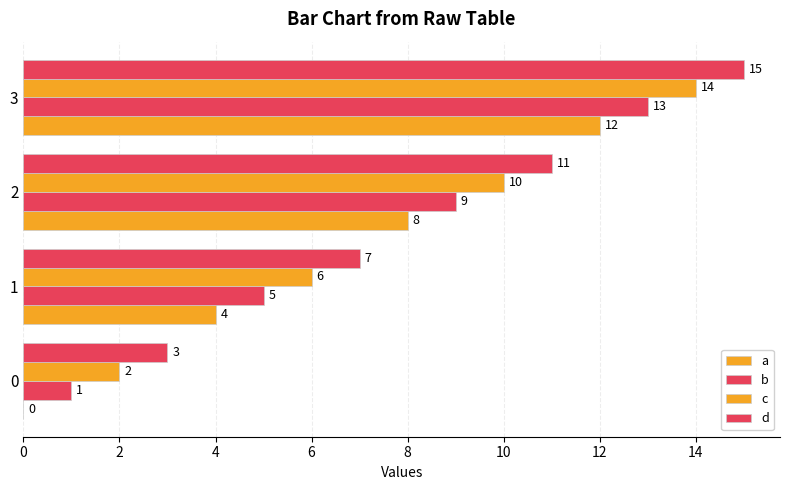

What is the value of the d bar at the 3rd from the left?

11